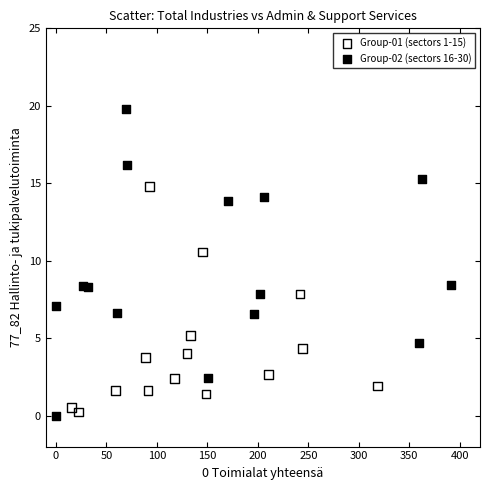

What are all the series names shown in the legend?

Group-01 (sectors 1-15), Group-02 (sectors 16-30)